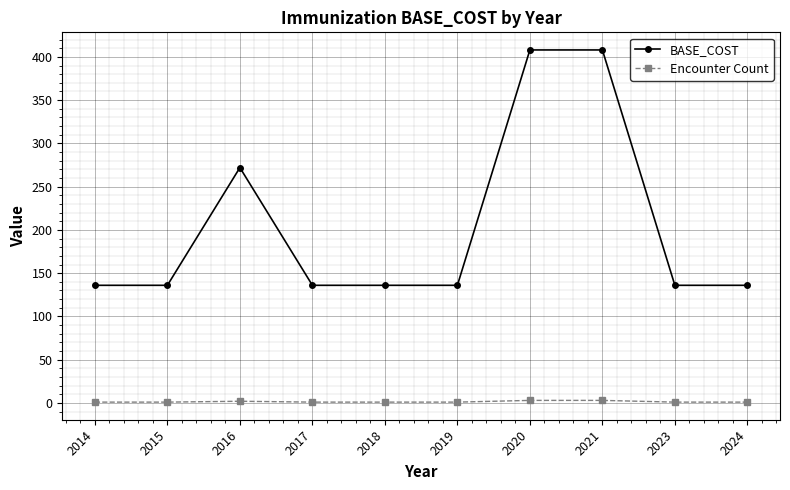

What are all the series names shown in the legend?

BASE_COST, Encounter Count